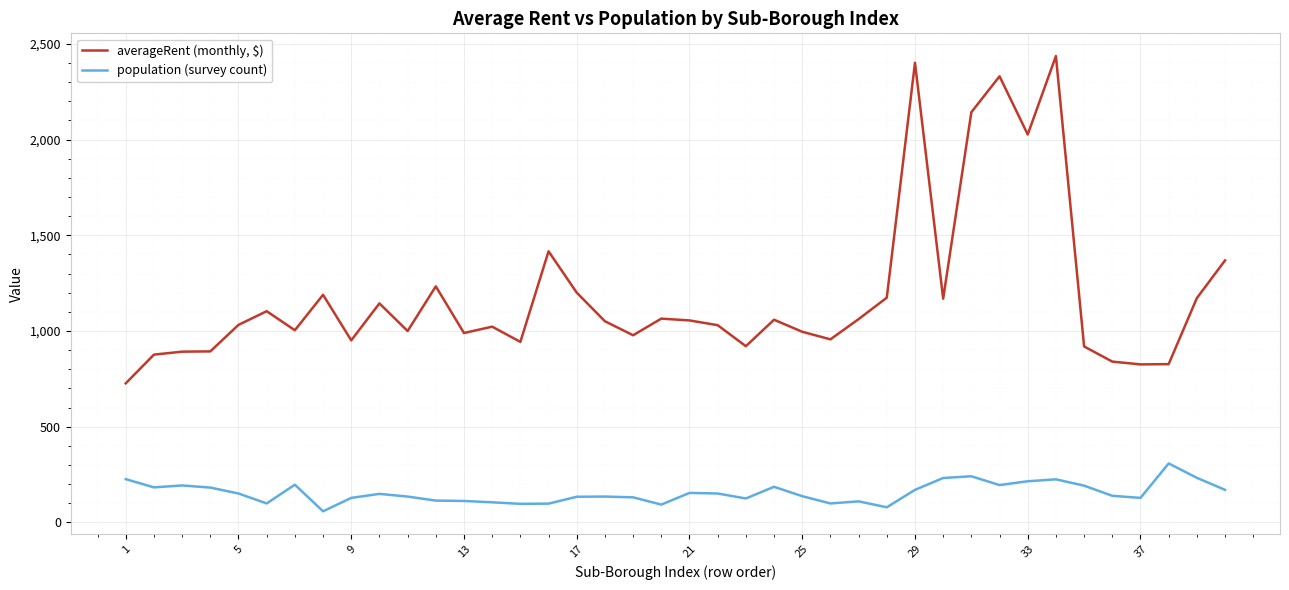

Which series has the largest total across all categories?

averageRent (monthly, $)